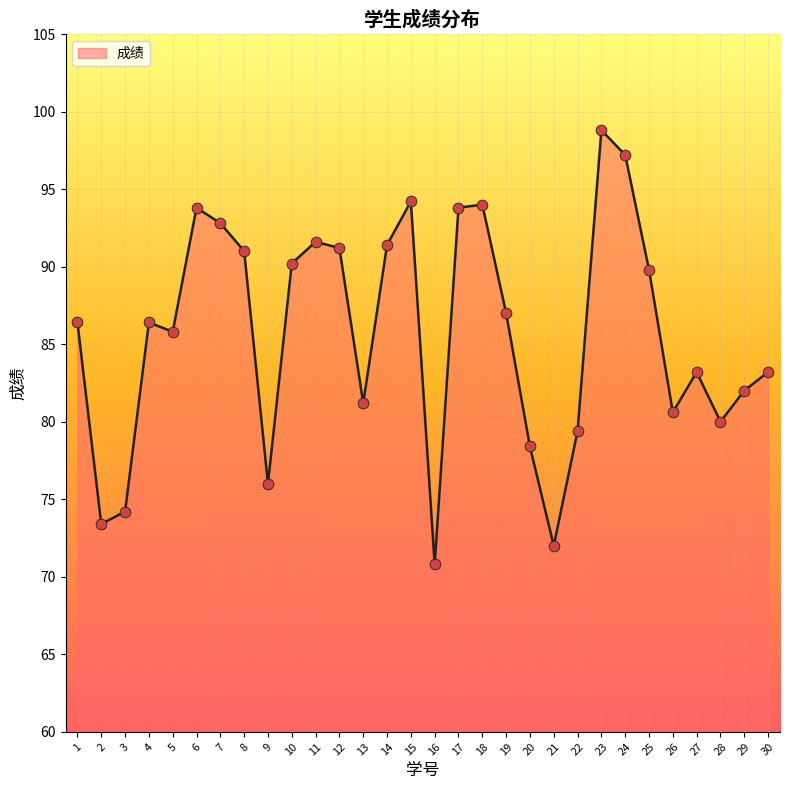

Between 7 and 28, which is larger?

7